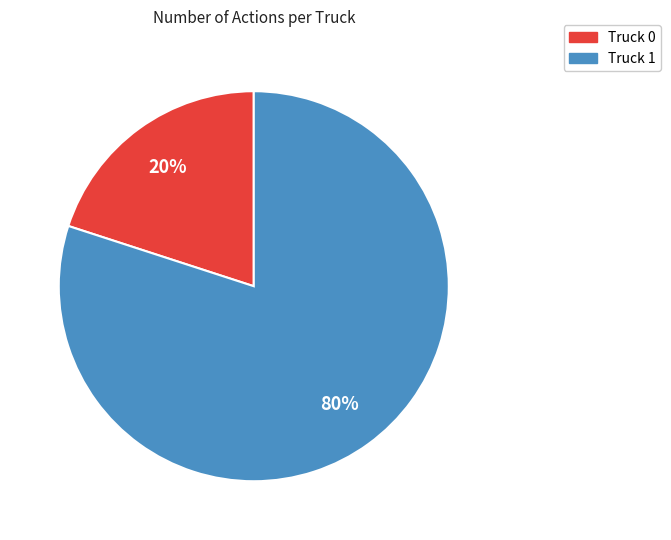

Combined, do Truck 1 and Truck 0 account for over 50%?

Yes